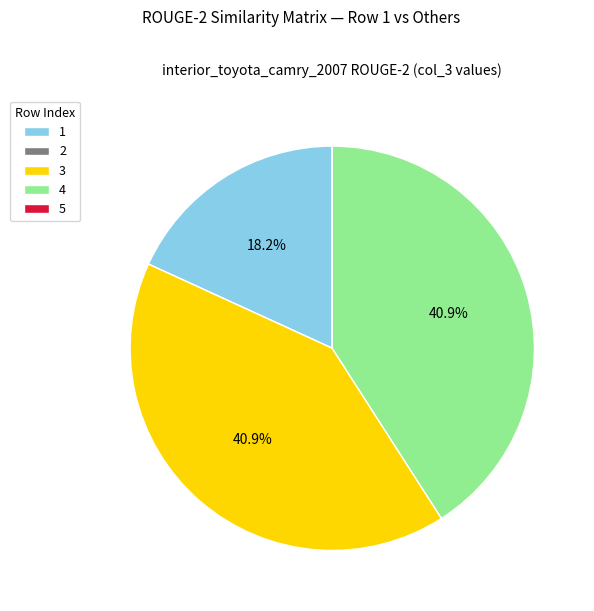

Approximately how many times larger is the value at 1 compared to 4?

0.4